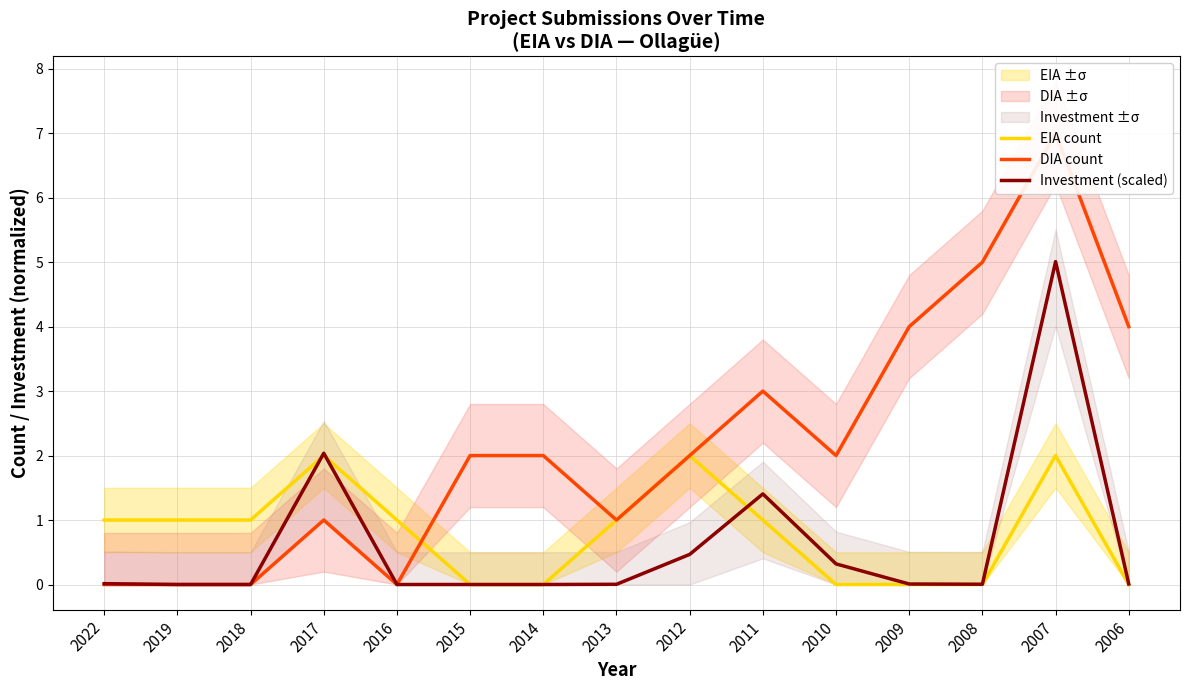

Reading right to left, what are all the values shown in this chart?

EIA count: 2006=0.0	2007=2.0	2008=0.0	2009=0.0	2010=0.0	2011=1.0	2012=2.0	2013=1.0	2014=0.0	2015=0.0	2016=1.0	2017=2.0	2018=1.0	2019=1.0	2022=1.0
DIA count: 2006=4.0	2007=7.0	2008=5.0	2009=4.0	2010=2.0	2011=3.0	2012=2.0	2013=1.0	2014=2.0	2015=2.0	2016=0.0	2017=1.0	2018=0.0	2019=0.0	2022=0.0
Investment (scaled): 2006=0.0	2007=5.0	2008=0.0	2009=0.0	2010=0.3	2011=1.4	2012=0.5	2013=0.0	2014=0.0	2015=0.0	2016=0.0	2017=2.0	2018=0.0	2019=0.0	2022=0.0